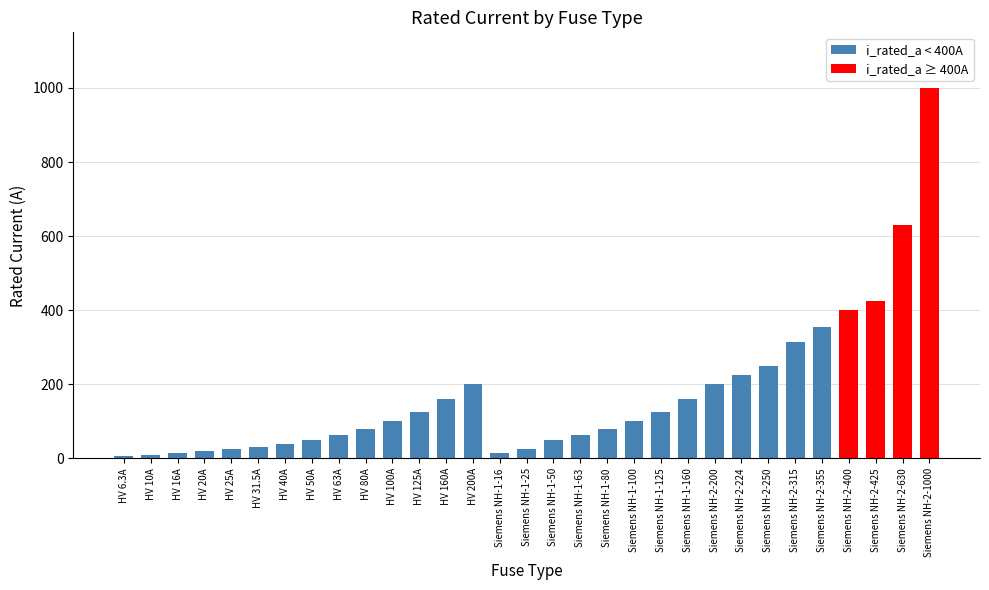

The value at HV 50A is 50.0. True or false?

True